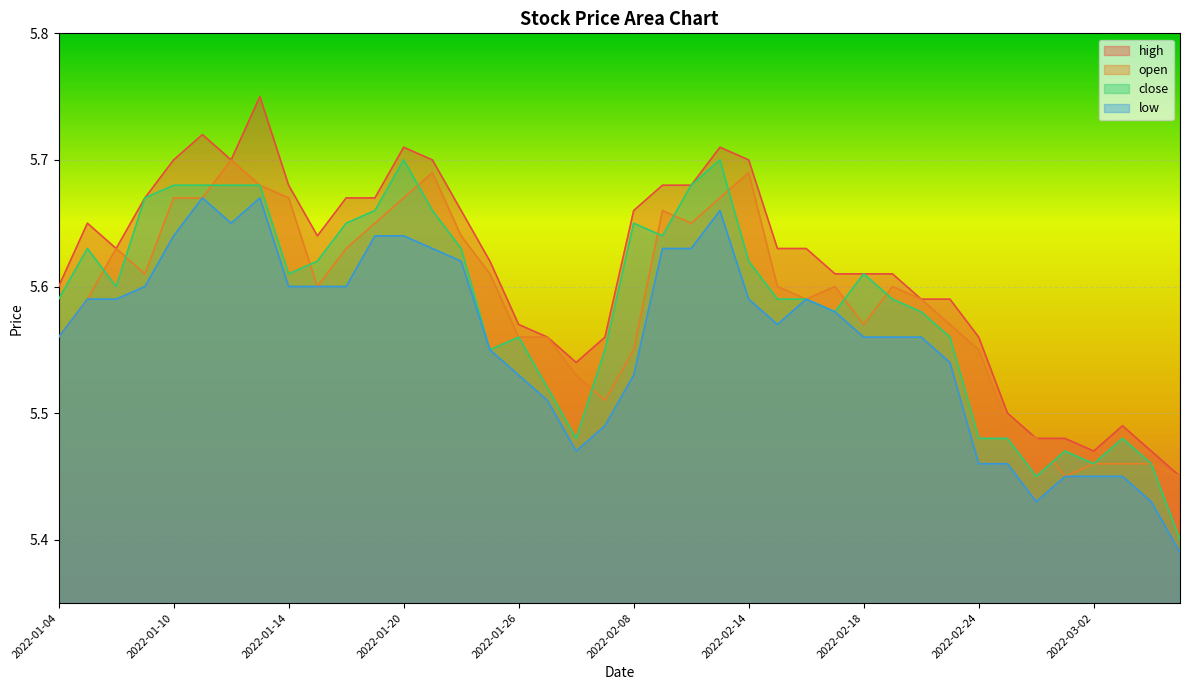

Which series has the widest spread of values?

high